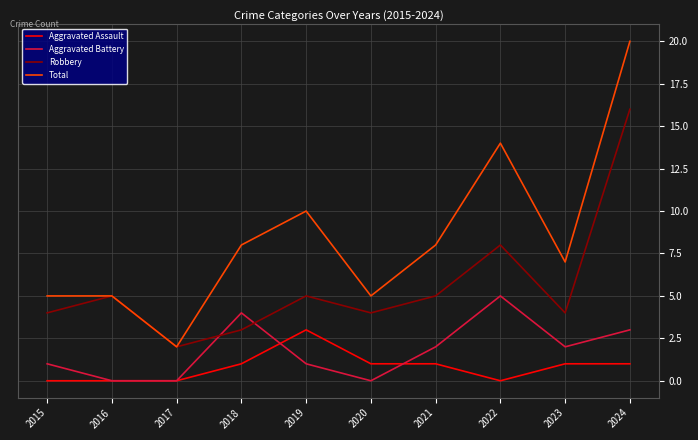

Reading right to left, transcribe all the data shown in this chart.

Aggravated Assault: 2024=1	2023=1	2022=0	2021=1	2020=1	2019=3	2018=1	2017=0	2016=0	2015=0
Aggravated Battery: 2024=3	2023=2	2022=5	2021=2	2020=0	2019=1	2018=4	2017=0	2016=0	2015=1
Robbery: 2024=16	2023=4	2022=8	2021=5	2020=4	2019=5	2018=3	2017=2	2016=5	2015=4
Total: 2024=20	2023=7	2022=14	2021=8	2020=5	2019=10	2018=8	2017=2	2016=5	2015=5